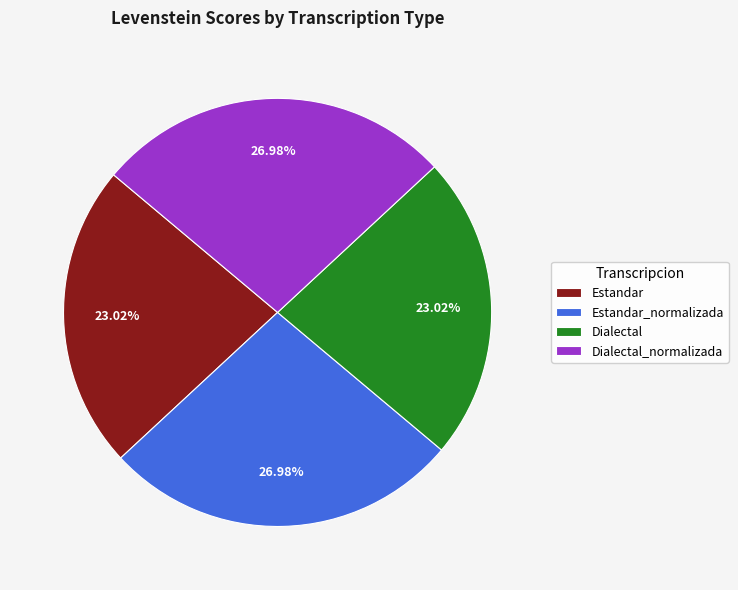

Which has a higher value, Estandar or Dialectal_normalizada?

Dialectal_normalizada